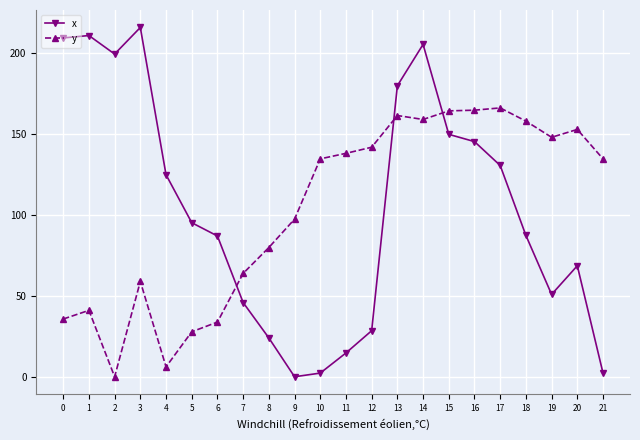

What is the value of the x point at the 8th from the left?

45.8